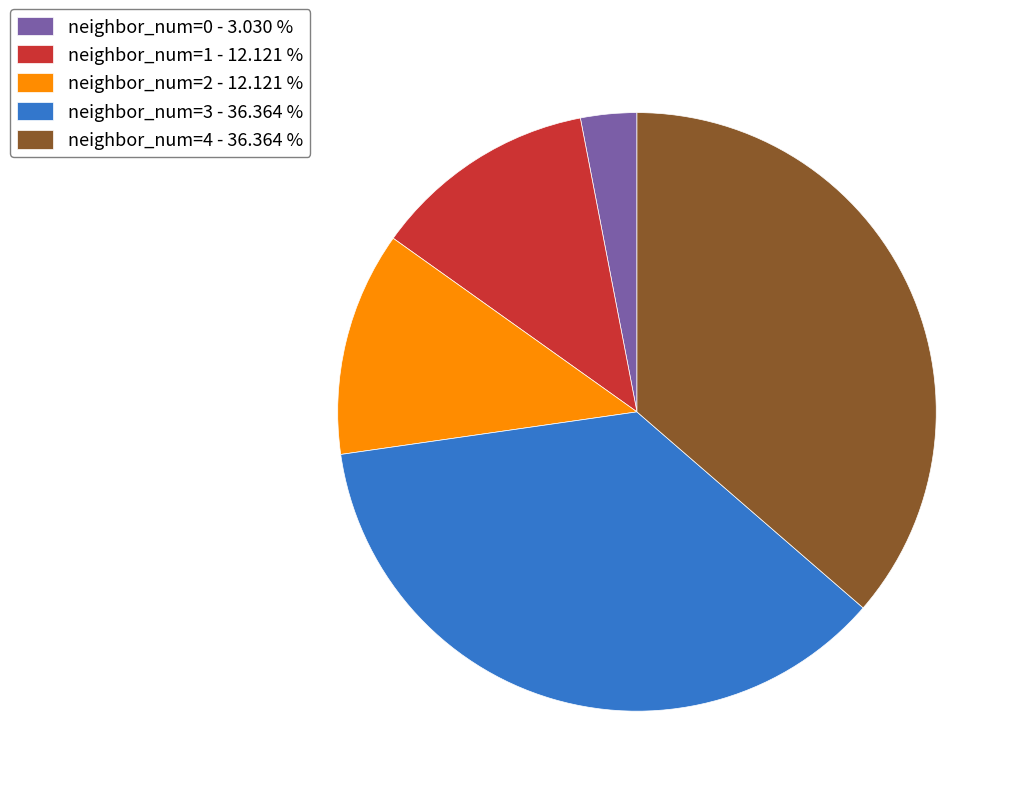

Which has a higher value, neighbor_num=3 - 36.364 % or neighbor_num=2 - 12.121 %?

neighbor_num=3 - 36.364 %